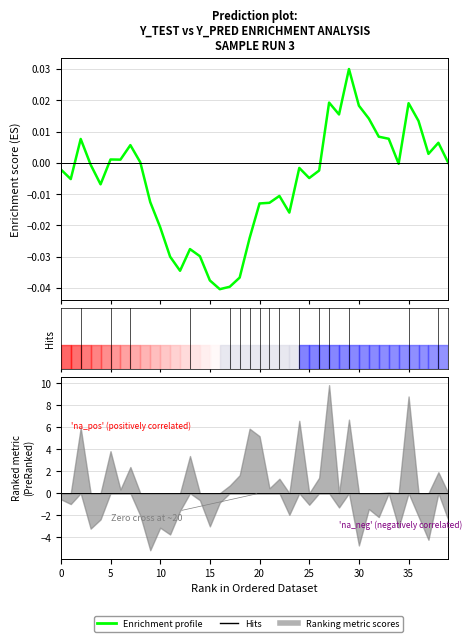

The chart shows a value of -0.0 at 19. True or false?

True